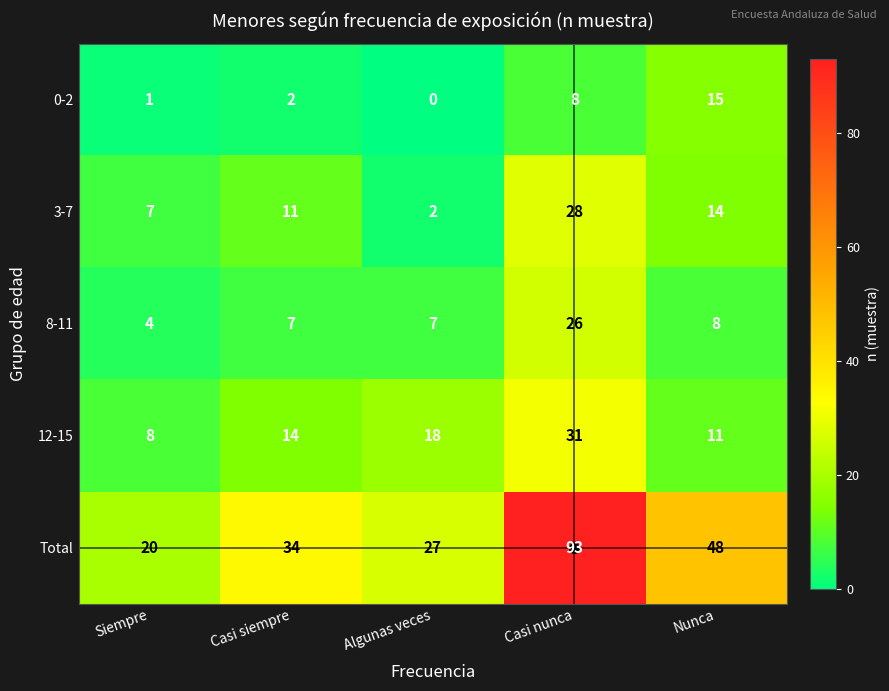

Is it true that 12-15 equals 17 at Nunca?

False